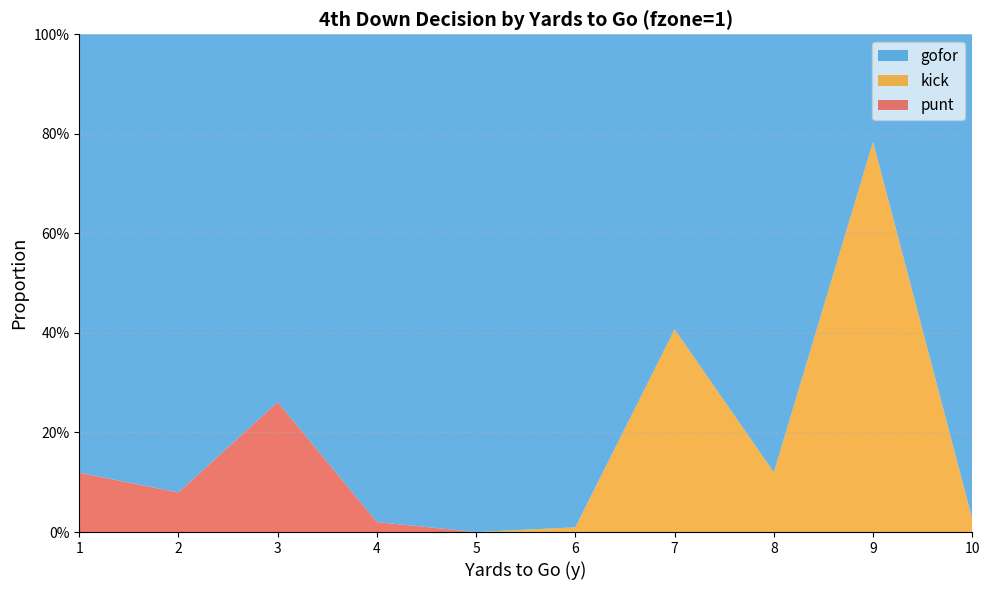

Reading left to right, extract all data points from this chart.

gofor: 1=0.9	2=0.9	3=0.7	4=1.0	5=1.0	6=1.0	7=0.6	8=0.9	9=0.2	10=1.0
kick: 1=0.0	2=0.0	3=0.0	4=0.0	5=0.0	6=0.0	7=0.4	8=0.1	9=0.8	10=0.0
punt: 1=0.1	2=0.1	3=0.3	4=0.0	5=0.0	6=0.0	7=0.0	8=0.0	9=0.0	10=0.0